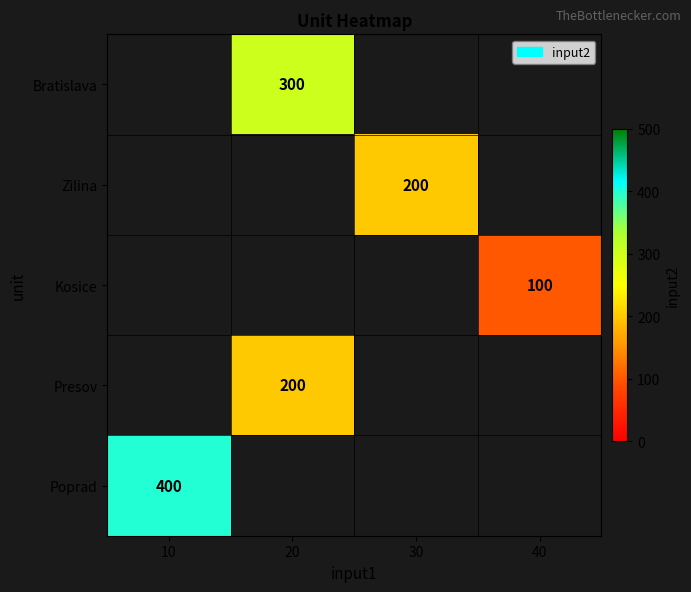

List the series in order of their overall mean, highest first.

Bratislava, Zilina, Kosice, Presov, Poprad